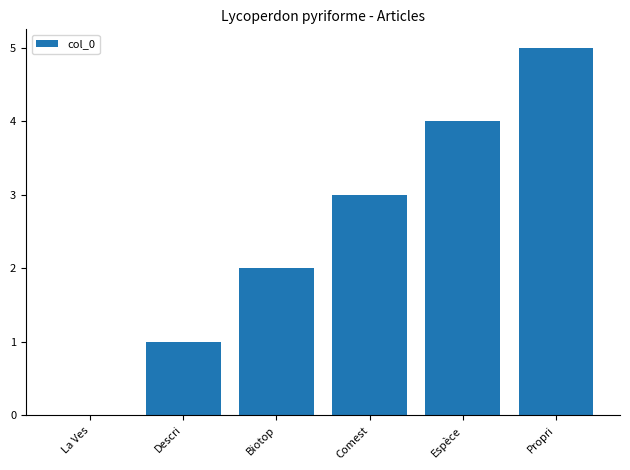

Reading left to right, what are all the values shown in this chart?

0	1	2	3	4	5